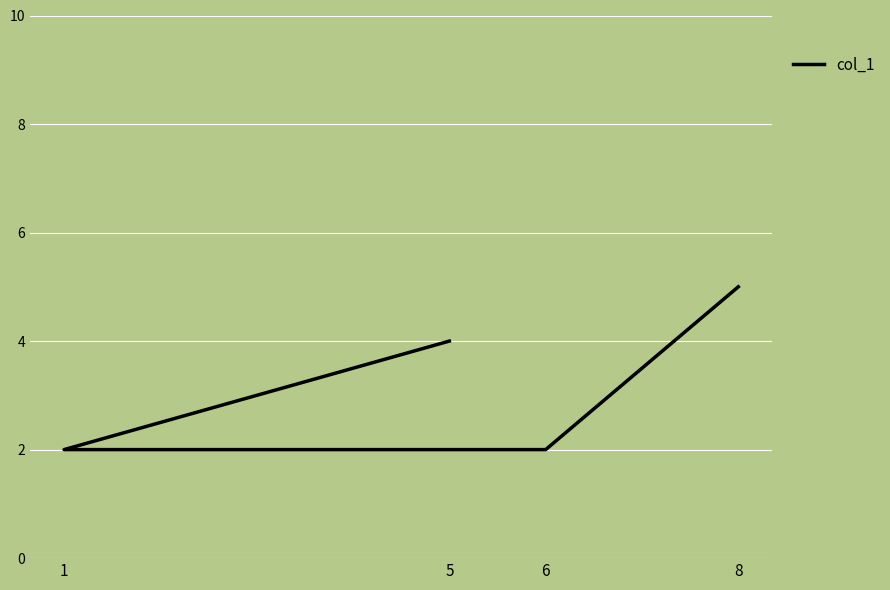

Approximately how many times larger is the value at 8 compared to 6?

2.5